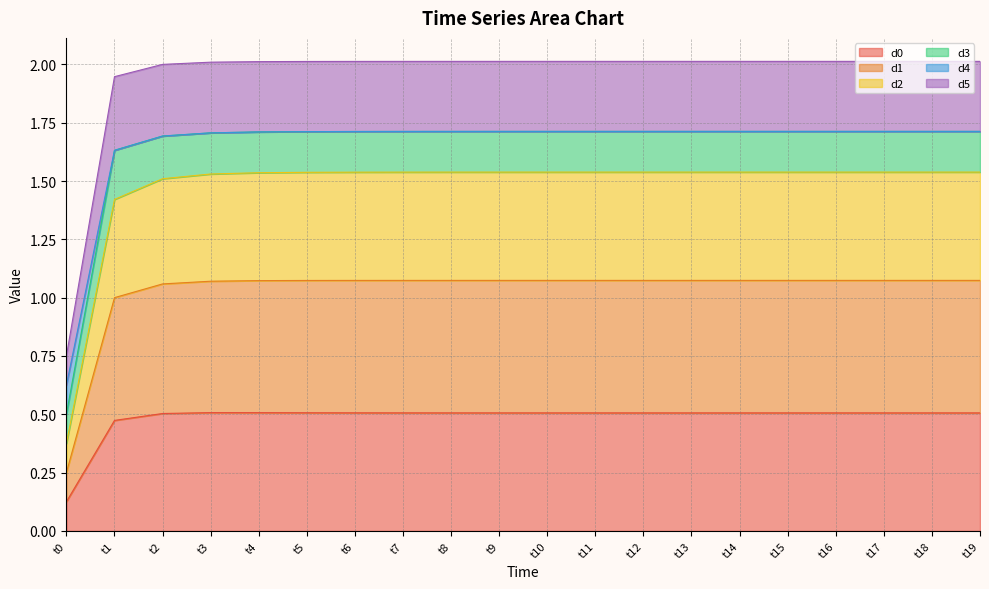

What is the total value across all series at t3?

2.0